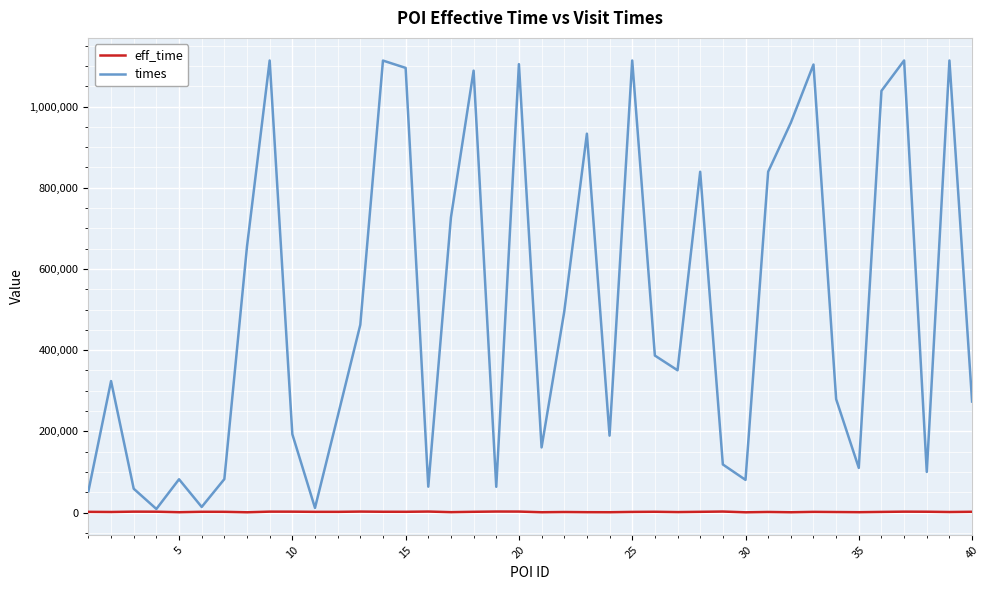

What is the difference between the maximum and minimum values in the eff_time series?

1920